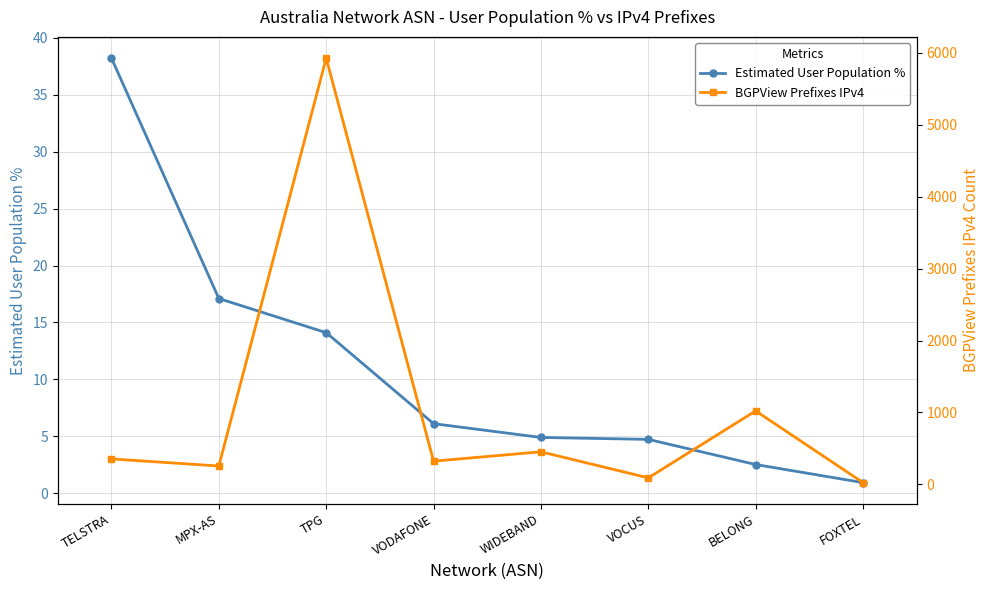

What is the sum of the BGPView Prefixes IPv4 values at VODAFONE and MPX-AS?

581.0